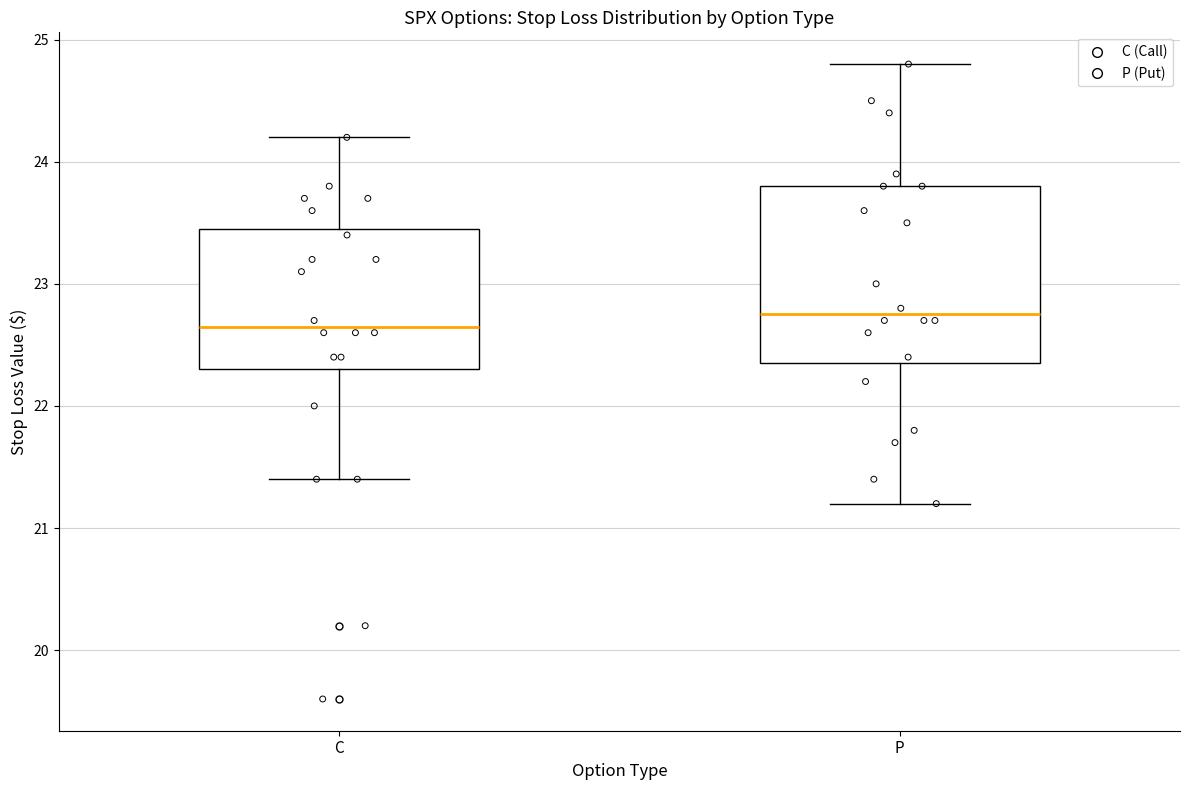

Comparing the boxes themselves (not the whiskers), which one is the tallest?

P